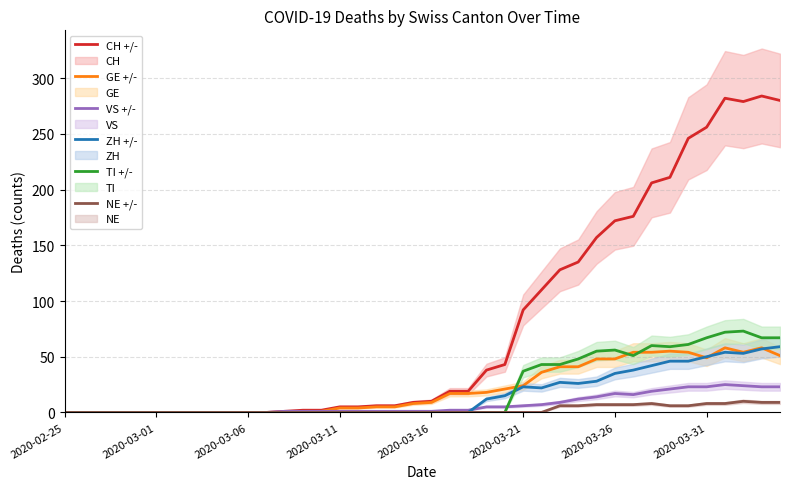

Does the chart have visible grid lines?

Yes